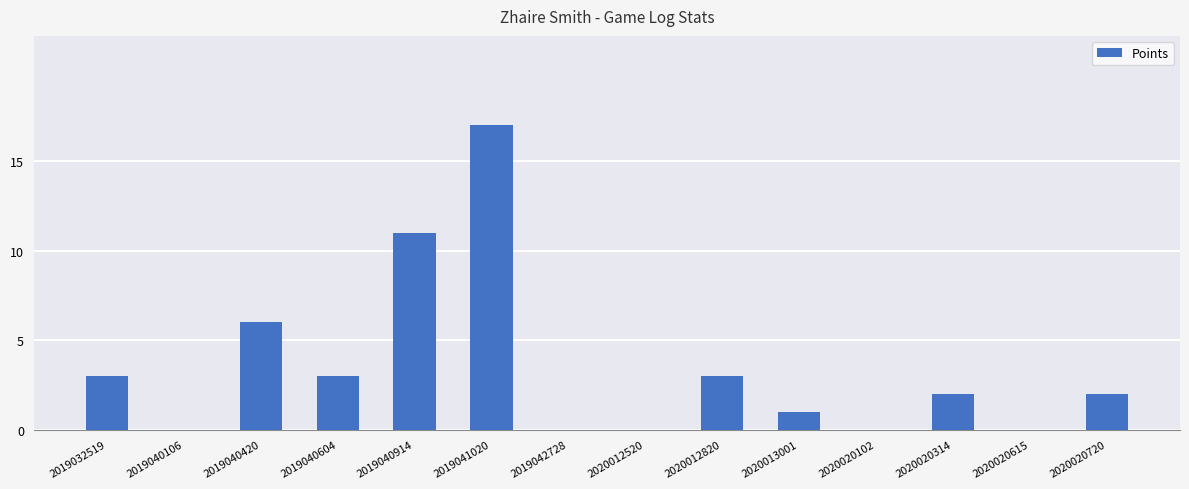

Between 2019041020 and 2020012520, which is larger?

2019041020